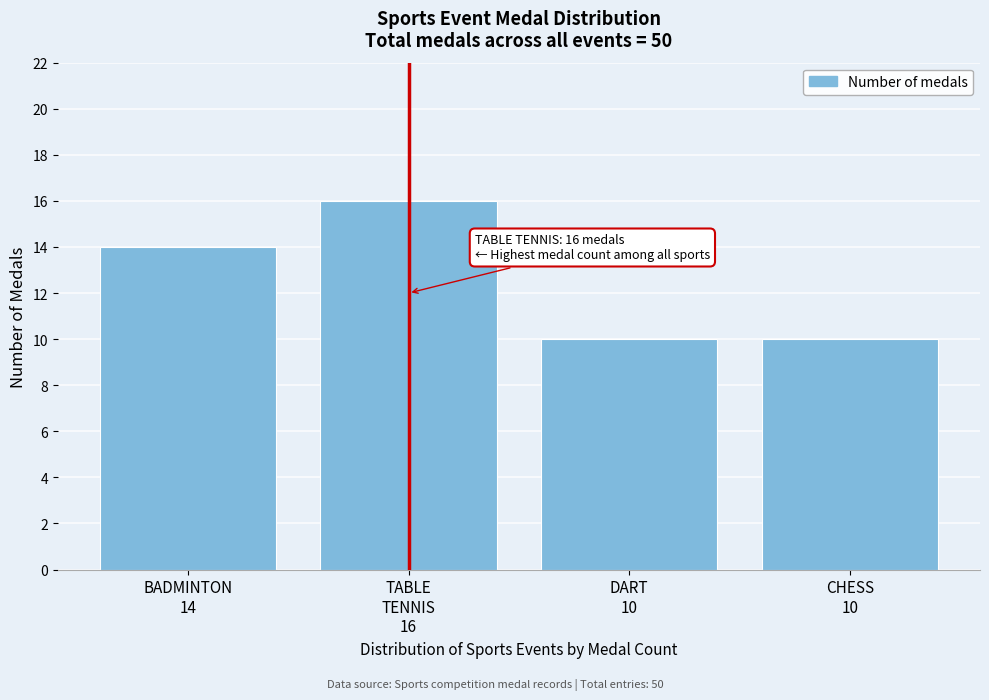

Reading right to left, list all the values displayed in this chart.

10	10	16	14